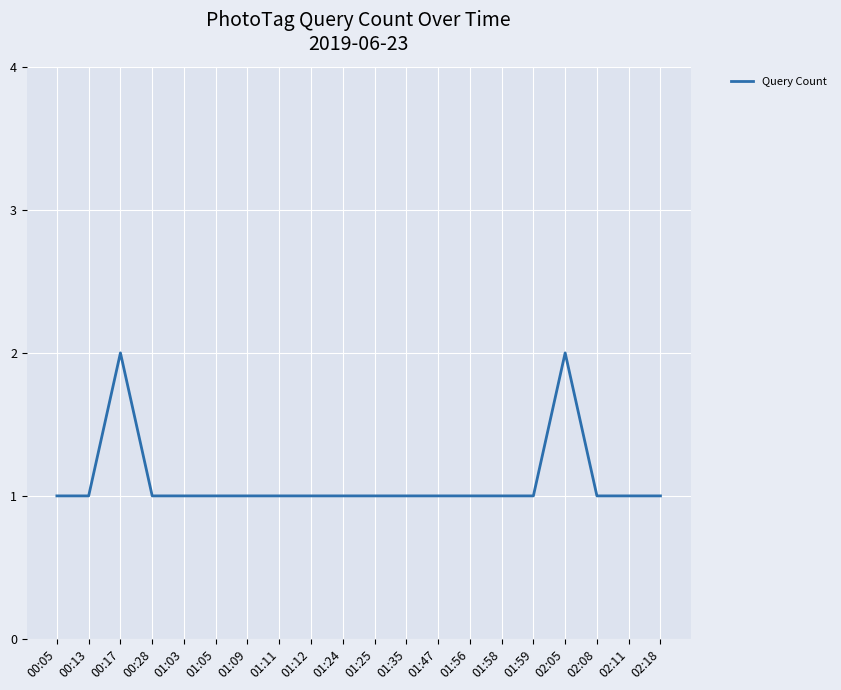

What position from the left is 01:35?

12